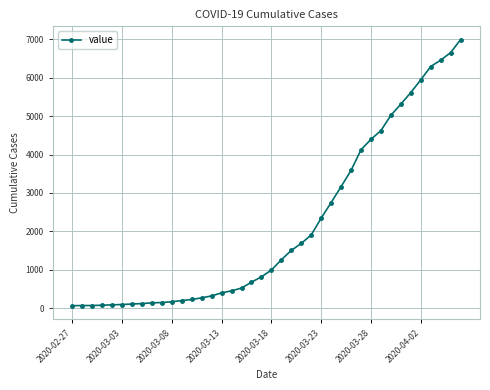

What is the sum of all values?

85677